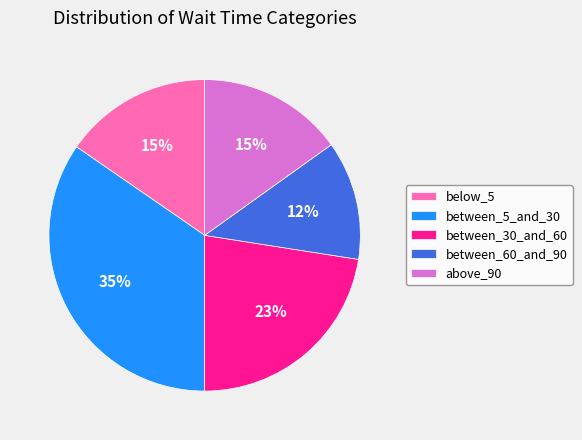

Which has a higher value, below_5 or between_60_and_90?

below_5